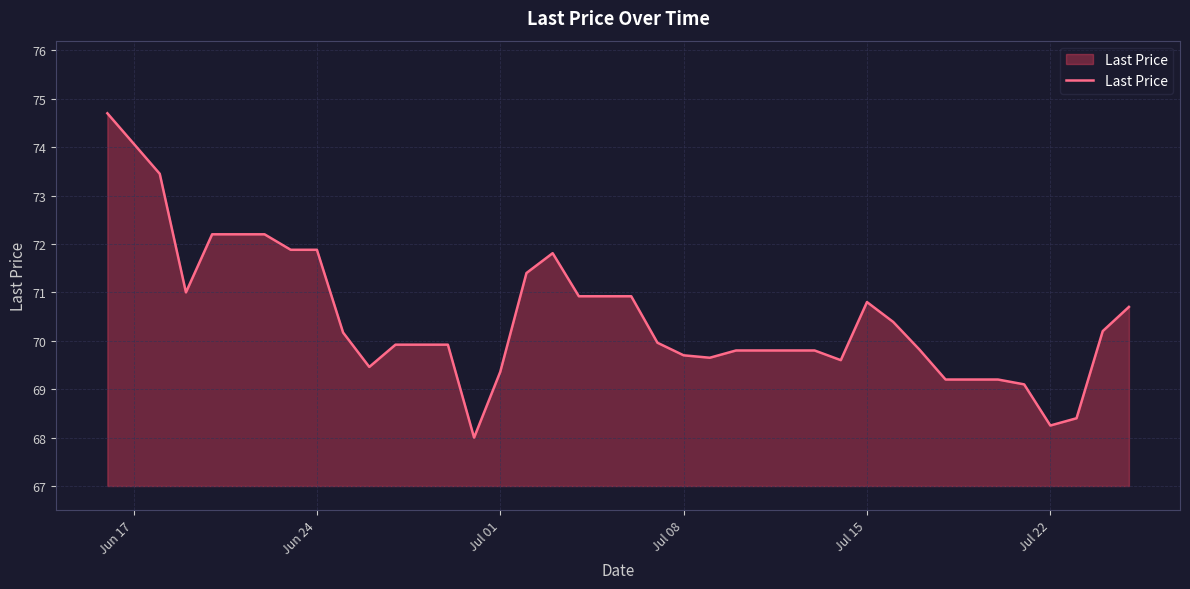

What is the minimum value shown in the chart?

68.0